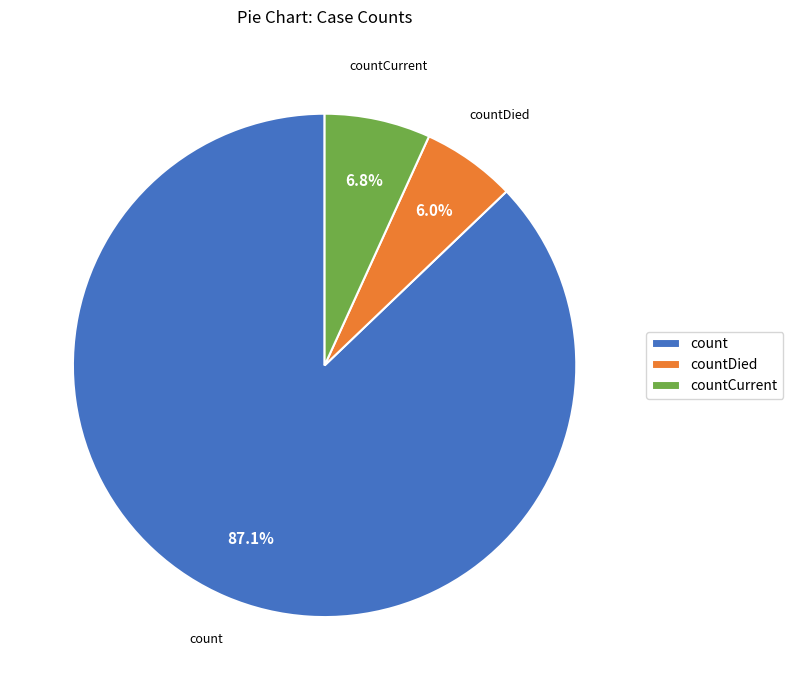

What percentage do countCurrent and count together represent?

94.0%